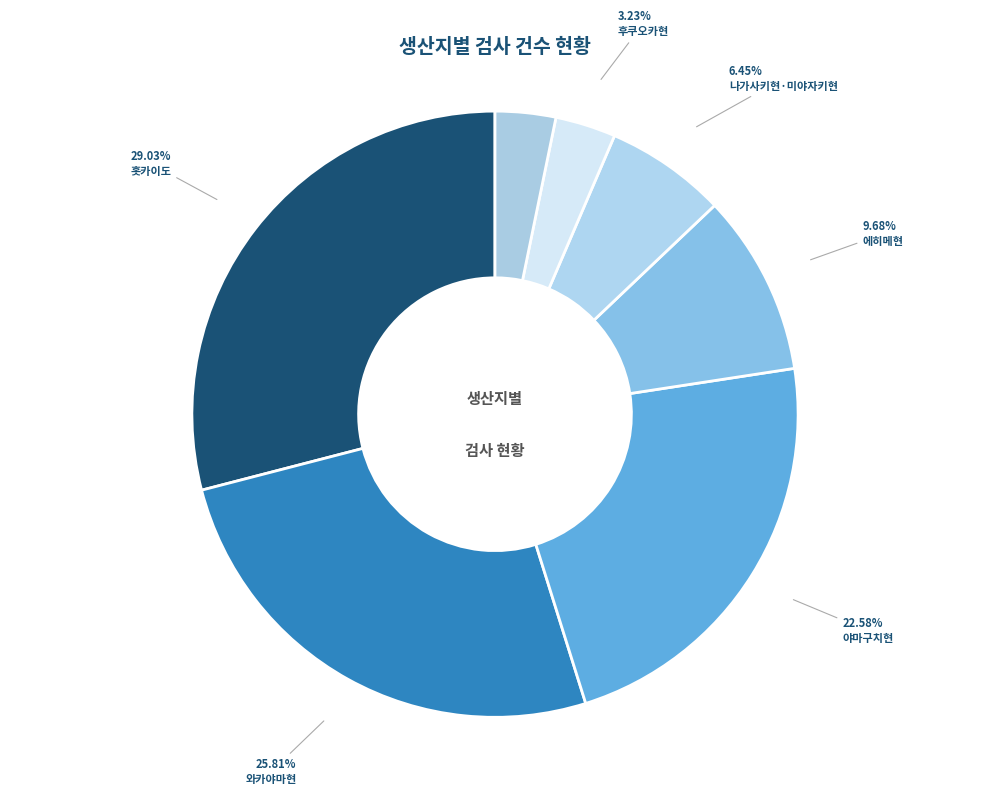

Does 에히메현 account for over 50% of the chart?

No